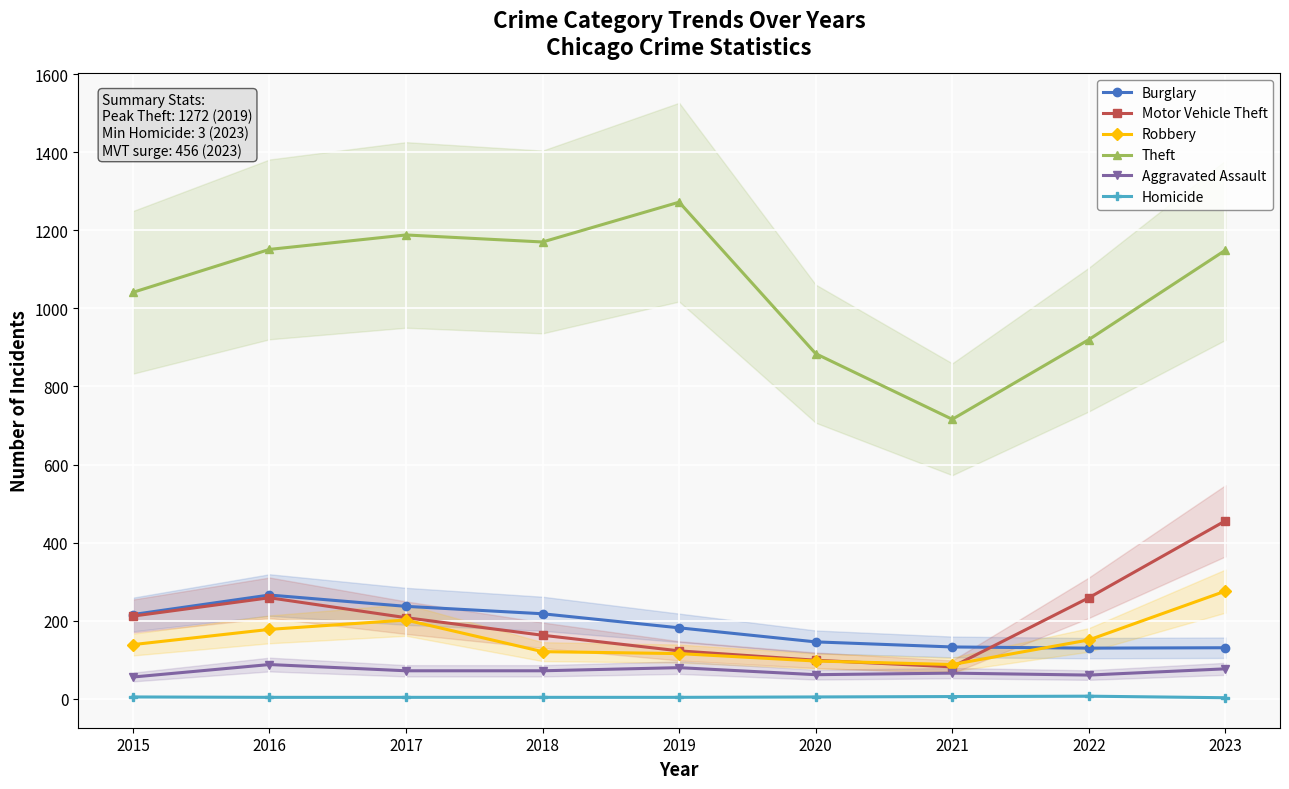

The value of Homicide at 2020 is 3. True or false?

False